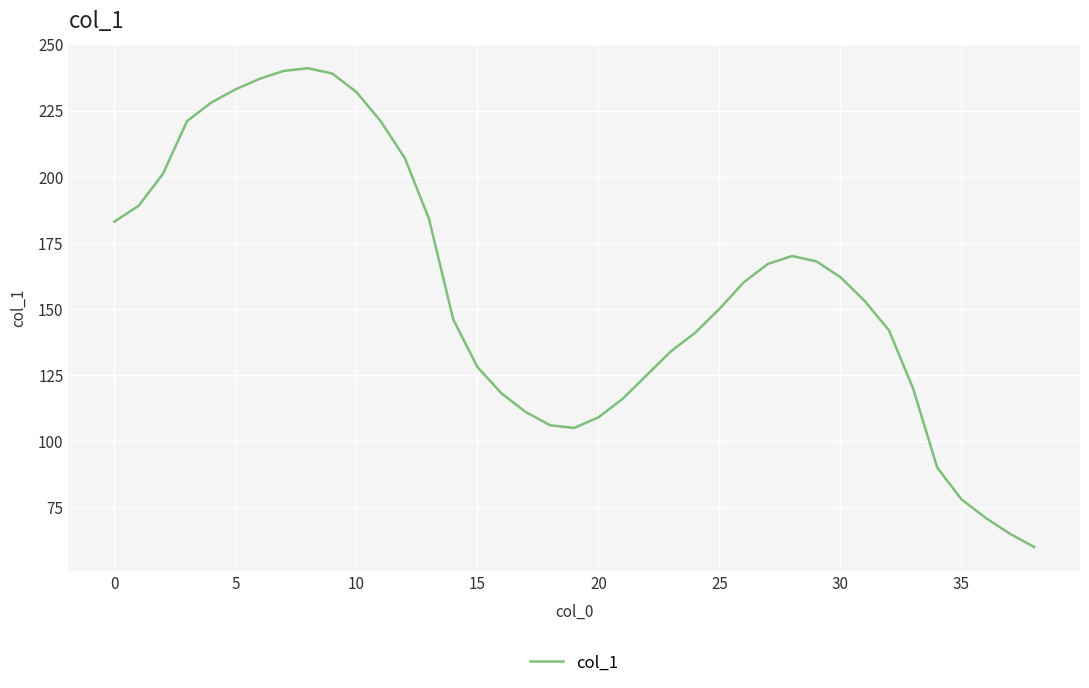

What is the difference between the maximum and minimum values?

181